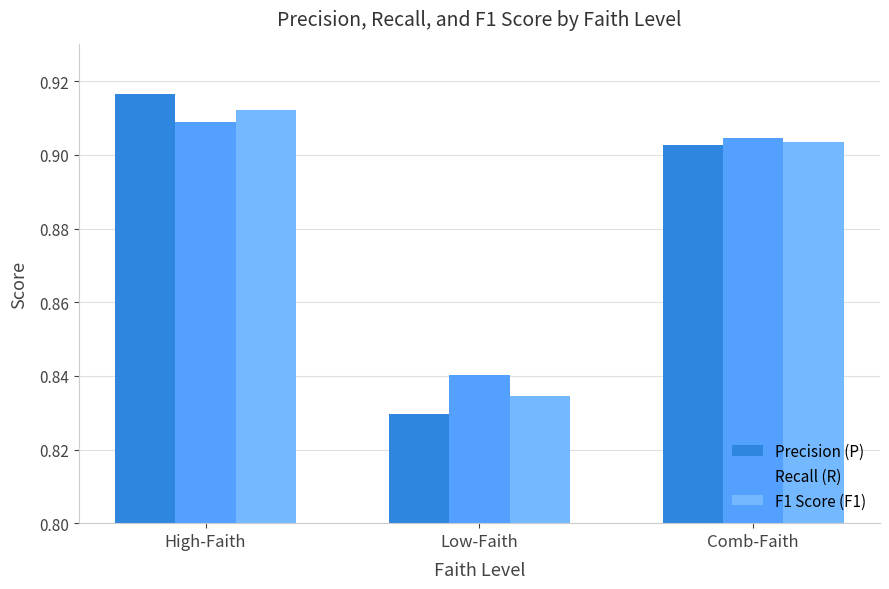

Which category has the highest value across all series?

High-Faith